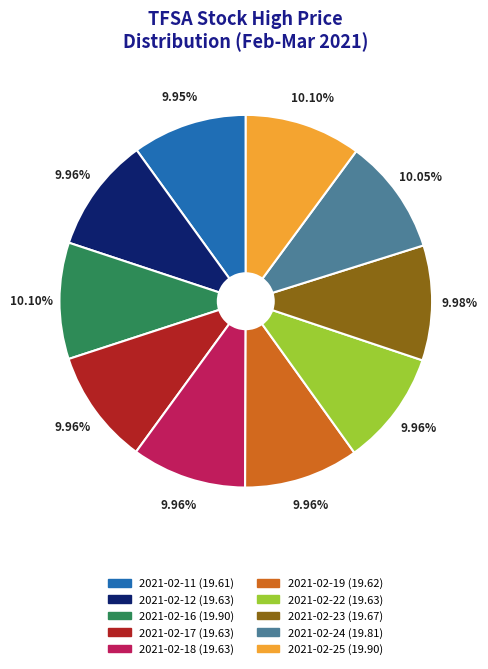

Is there a majority slice in this chart?

No